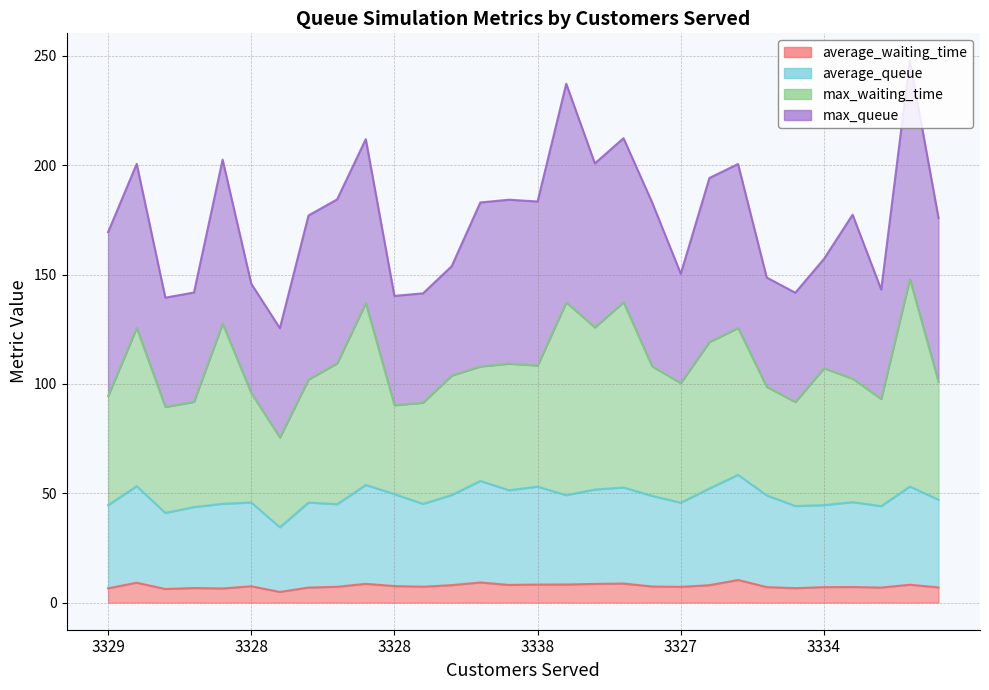

Which has a higher value, 3329 or 3328?

3328